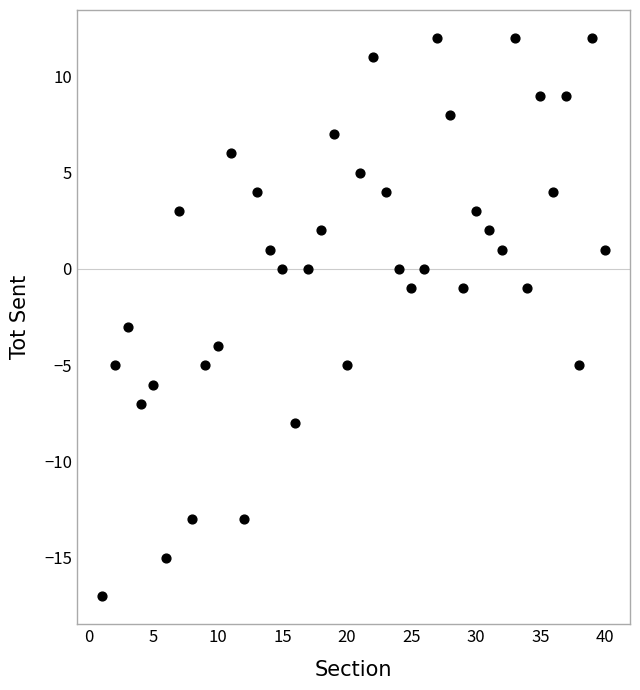

What is the range of Y values (max minus min)?

29